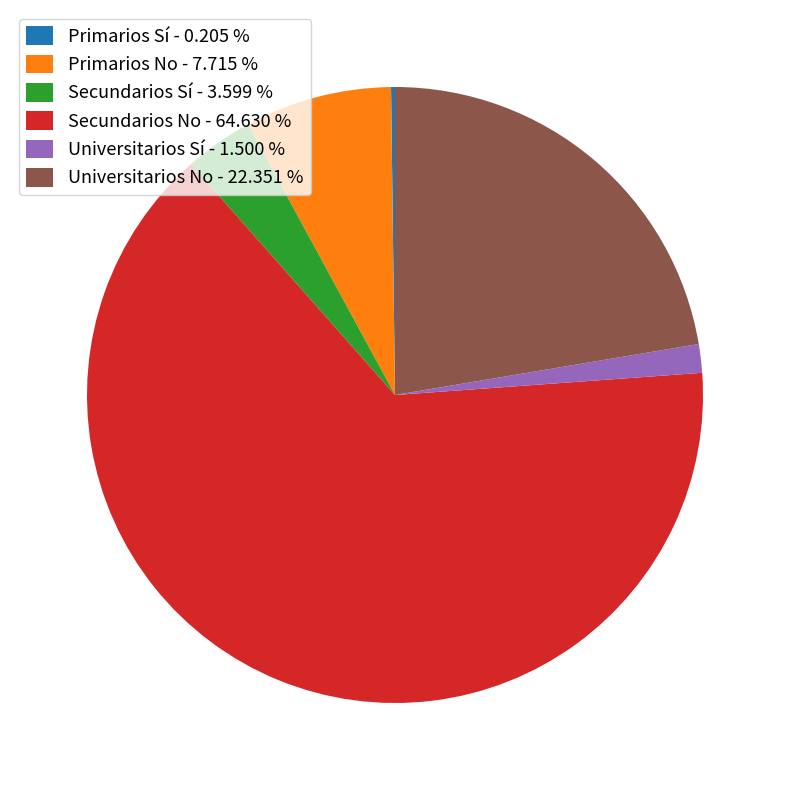

What is the largest slice in the pie chart?

Secundarios No - 64.630 %